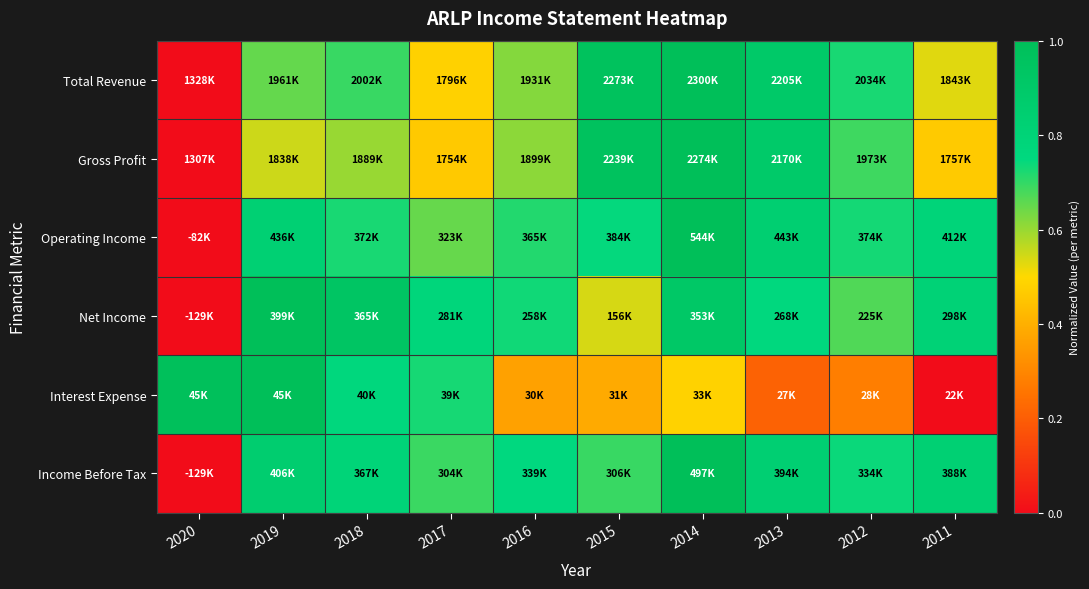

Reading left to right, what are all the values shown in this chart?

Total Revenue: 2020=0.0	2019=0.7	2018=0.7	2017=0.5	2016=0.6	2015=1.0	2014=1.0	2013=0.9	2012=0.7	2011=0.5
Gross Profit: 2020=0.0	2019=0.5	2018=0.6	2017=0.5	2016=0.6	2015=1.0	2014=1.0	2013=0.9	2012=0.7	2011=0.5
Operating Income: 2020=0.0	2019=0.8	2018=0.7	2017=0.6	2016=0.7	2015=0.7	2014=1.0	2013=0.8	2012=0.7	2011=0.8
Net Income: 2020=0.0	2019=1.0	2018=0.9	2017=0.8	2016=0.7	2015=0.5	2014=0.9	2013=0.8	2012=0.7	2011=0.8
Interest Expense: 2020=1.0	2019=1.0	2018=0.8	2017=0.7	2016=0.4	2015=0.4	2014=0.5	2013=0.2	2012=0.3	2011=0.0
Income Before Tax: 2020=0.0	2019=0.9	2018=0.8	2017=0.7	2016=0.7	2015=0.7	2014=1.0	2013=0.8	2012=0.7	2011=0.8